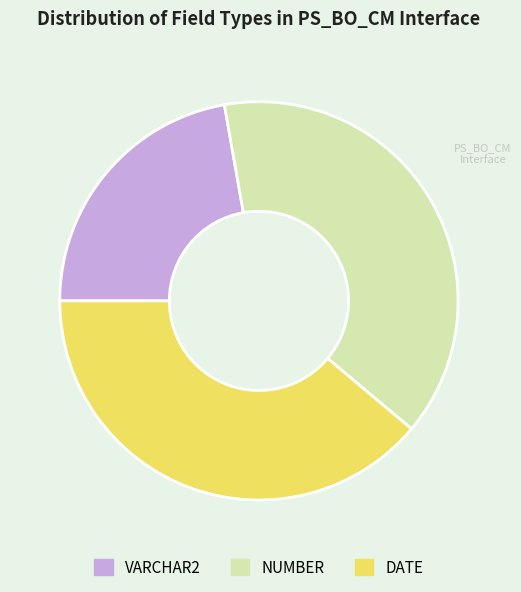

Is there a majority slice in this chart?

No